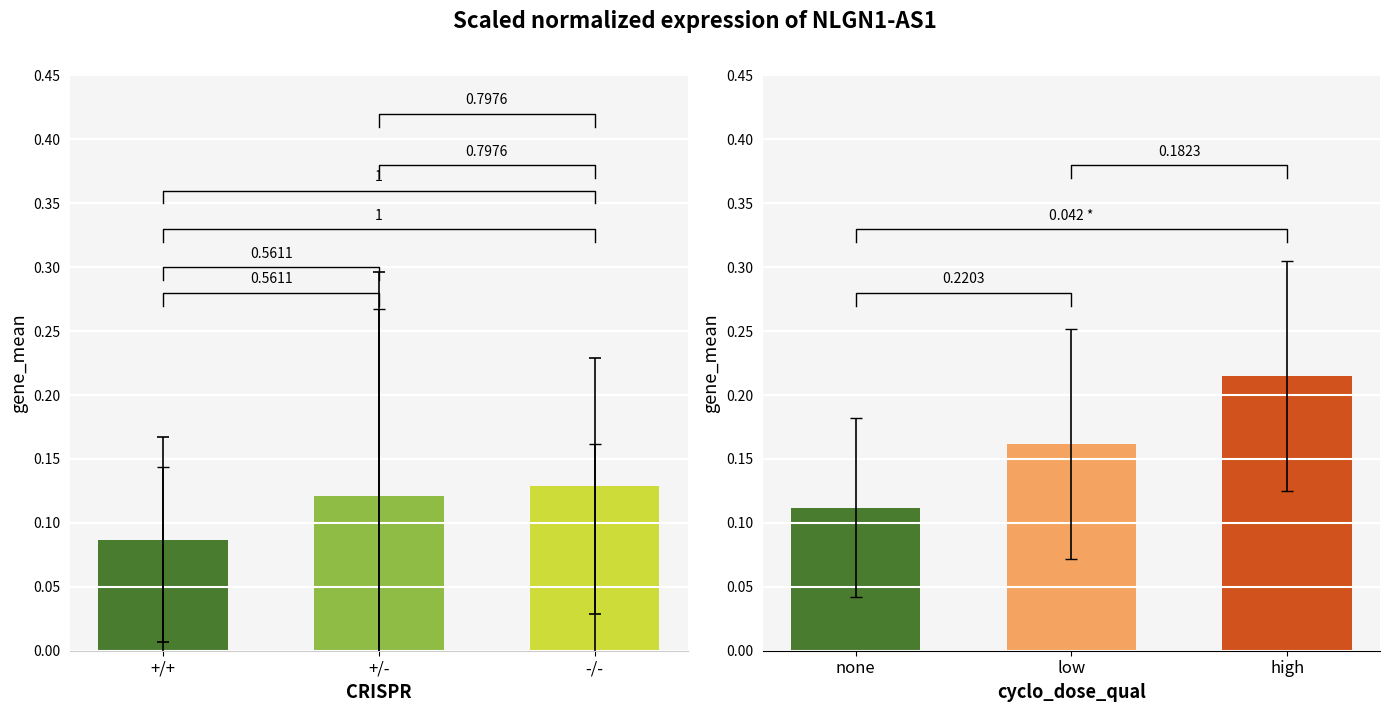

Reading left to right, what are all the values shown in this chart?

bars: 0.1	0.1	0.1
group1: 0.1	0.1	0.1
group2: 0.1	0.2	0.2